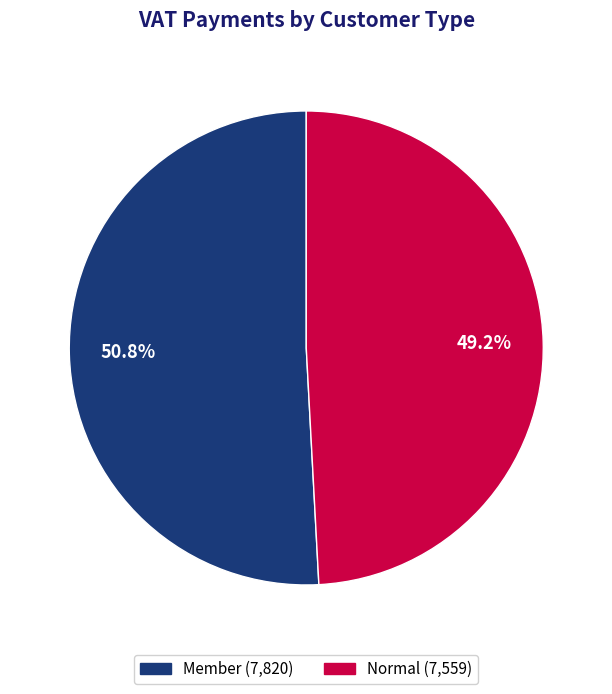

To the nearest percent, what percentage of the pie is Member?

51%